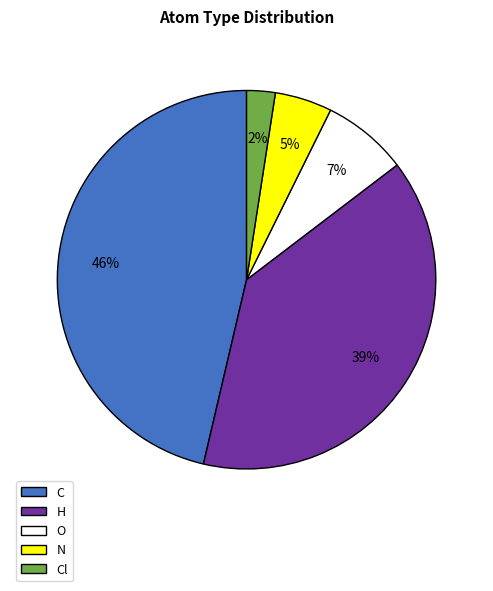

How many segments does this pie chart have?

5